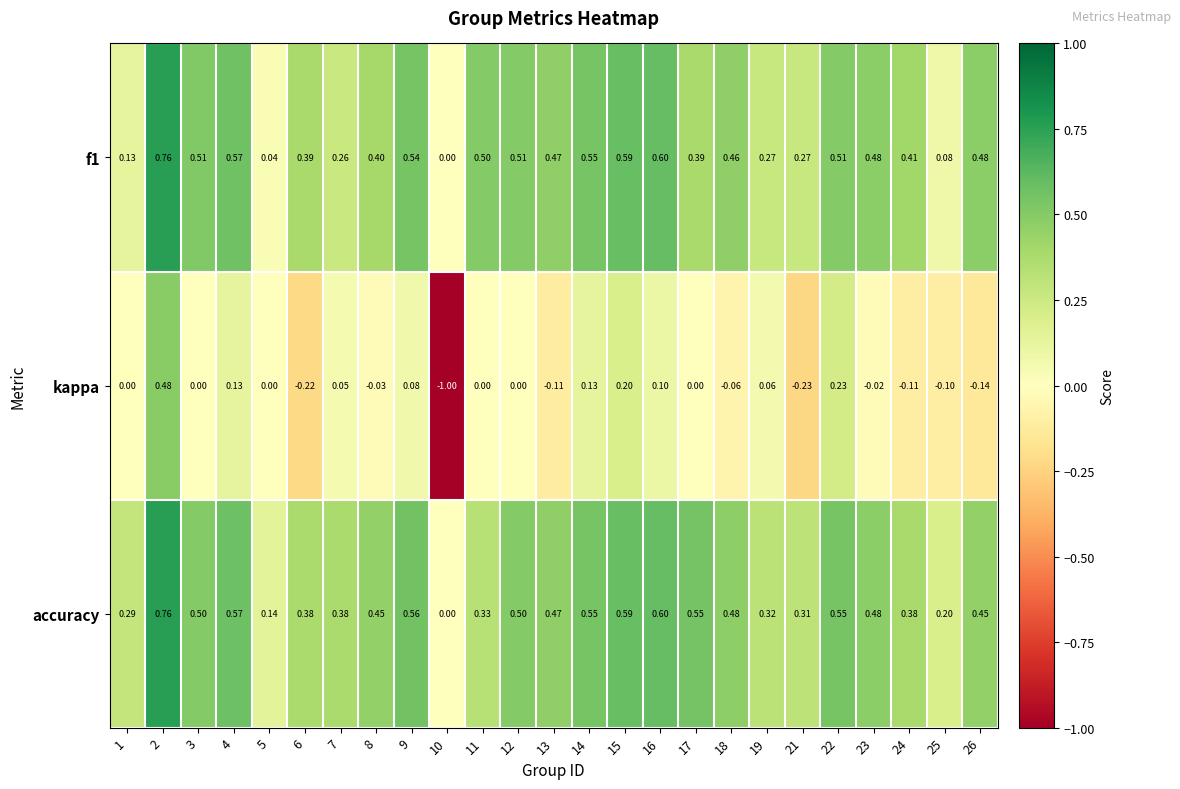

How many data points in kappa are less than 0?

10